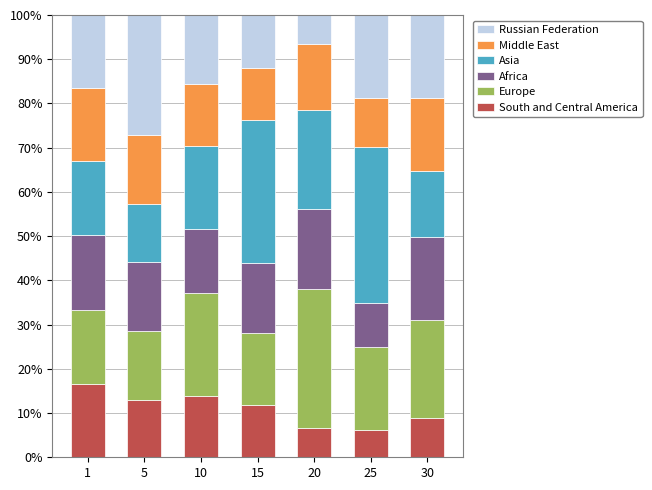

What is the minimum value for South and Central America?

6.2